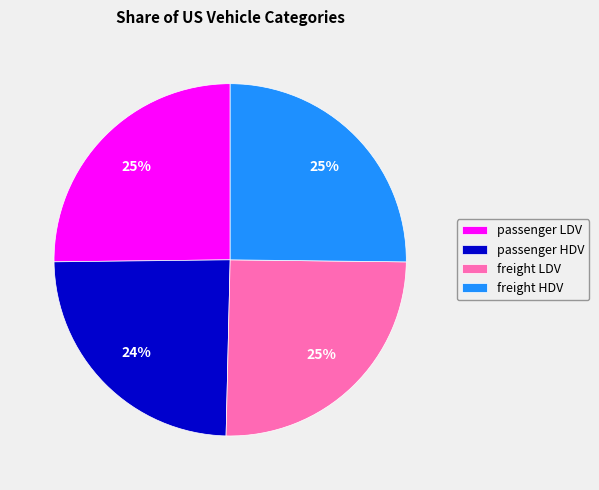

To the nearest percent, what percentage of the pie is freight HDV?

25%